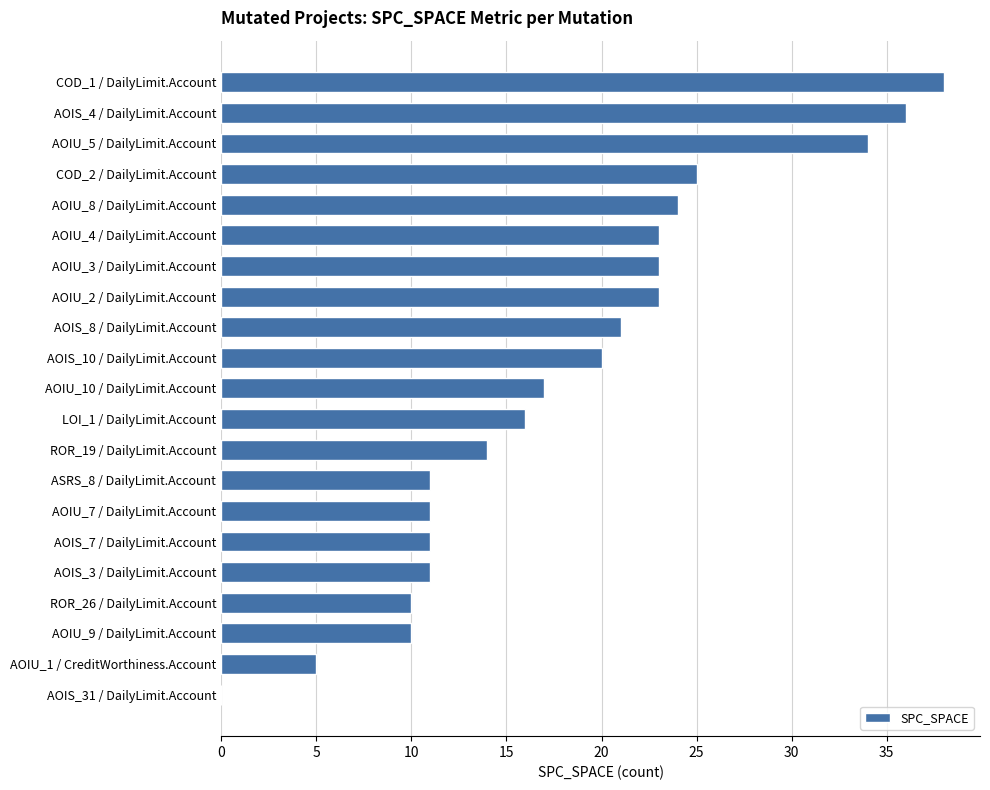

What is the sum of all values?

383